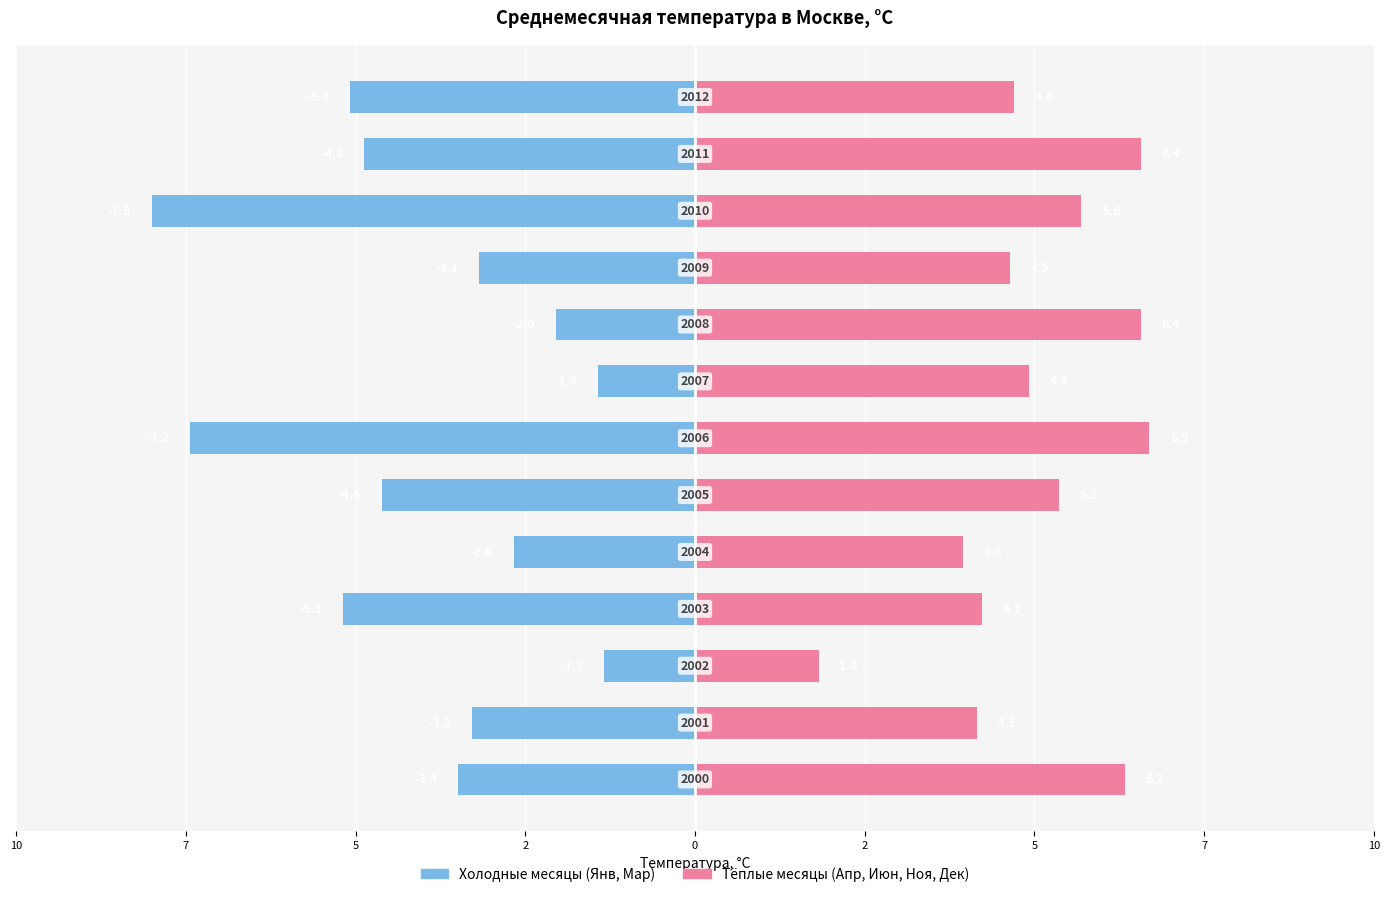

What is the average value of the Тёплые месяцы (Апр, Июн, Ноя, Дек) series?

4.9